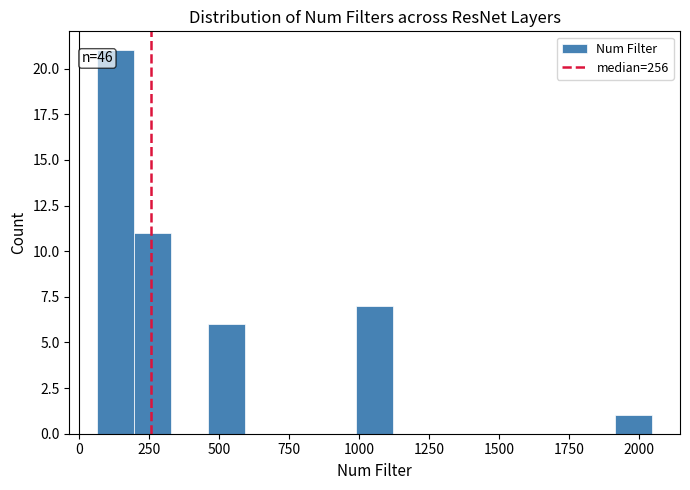

Read against the x-axis, roughly where is the centre of the tallest bar?

150